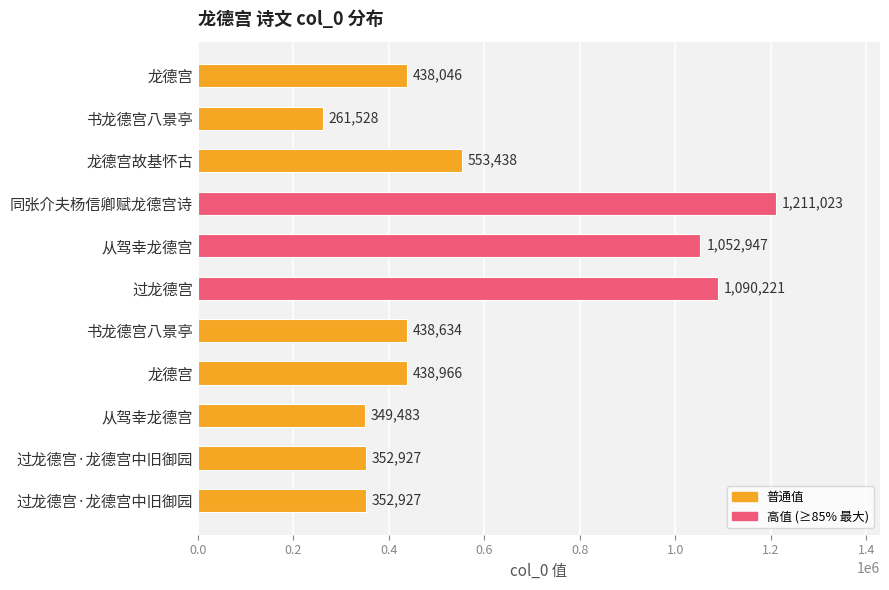

What is the average value?

594558